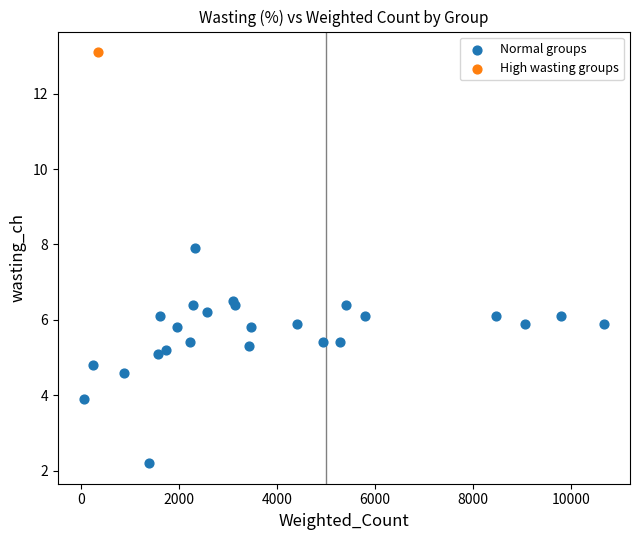

What are all the series names shown in the legend?

Normal groups, High wasting groups